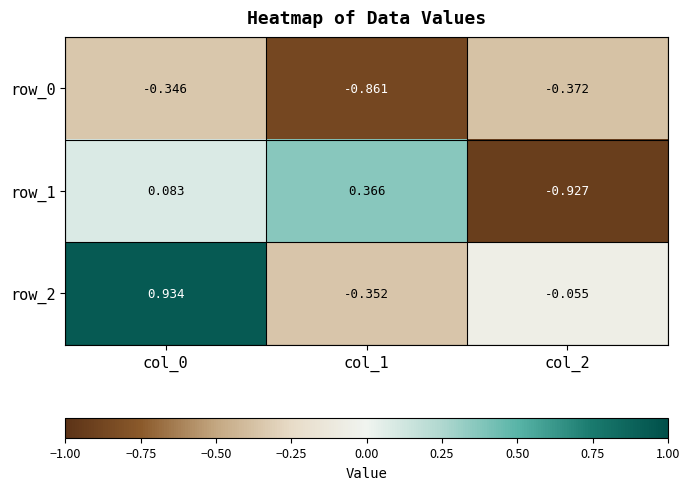

List the series in order of their peak value, lowest first.

row_0, row_1, row_2